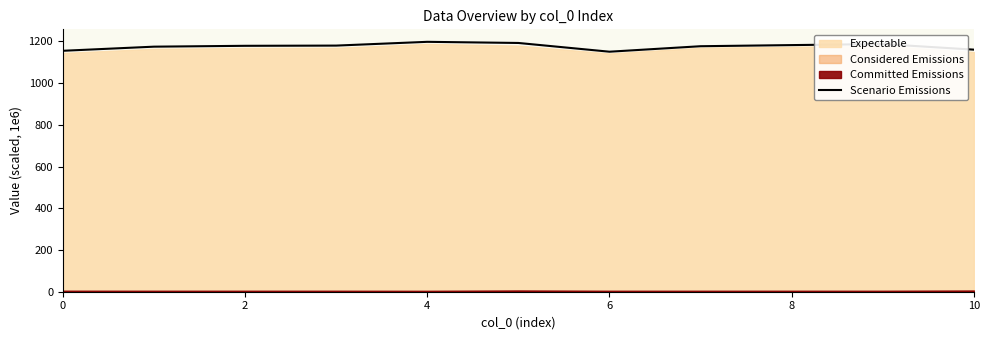

What is the average value?

1176.4